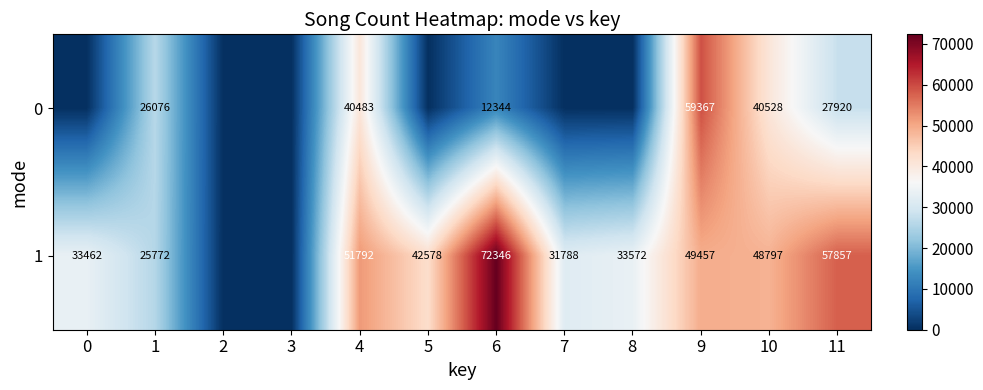

What is the sum of the 1 values at 5 and 4?

94370